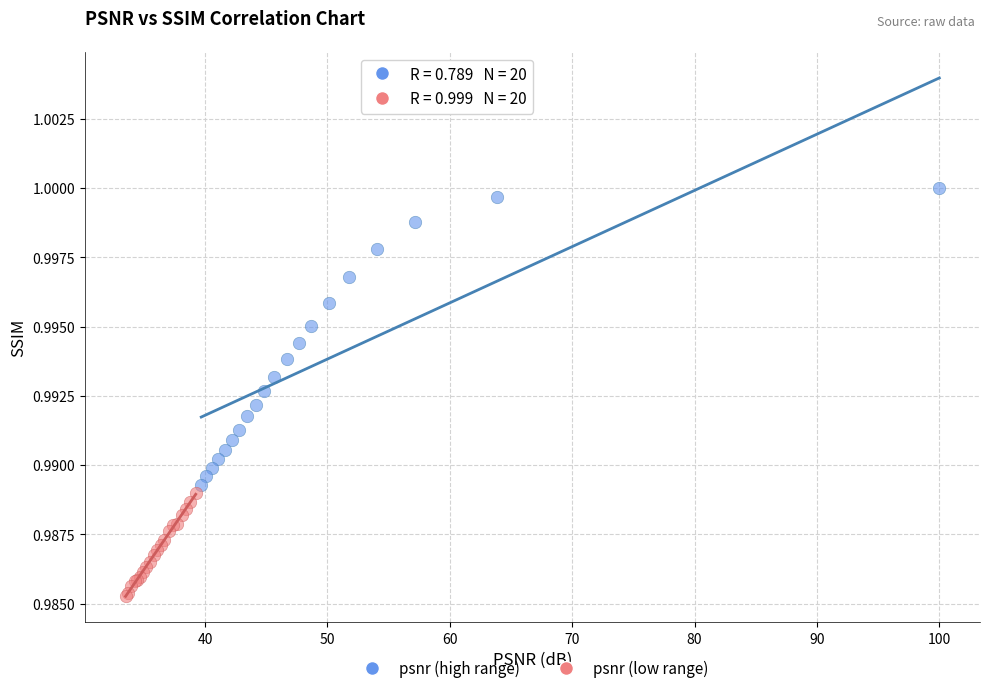

What are all the series names shown in the legend?

psnr (high range), psnr (low range)